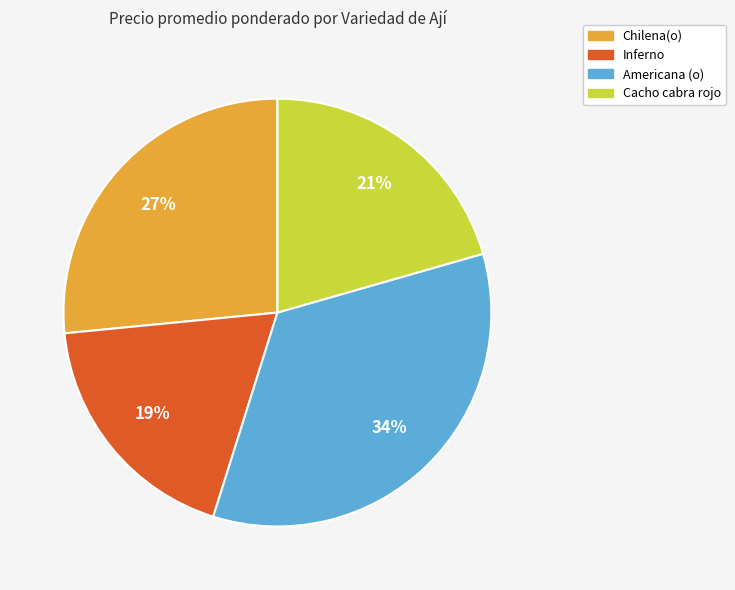

Is it true that Inferno is 27% of the pie?

False